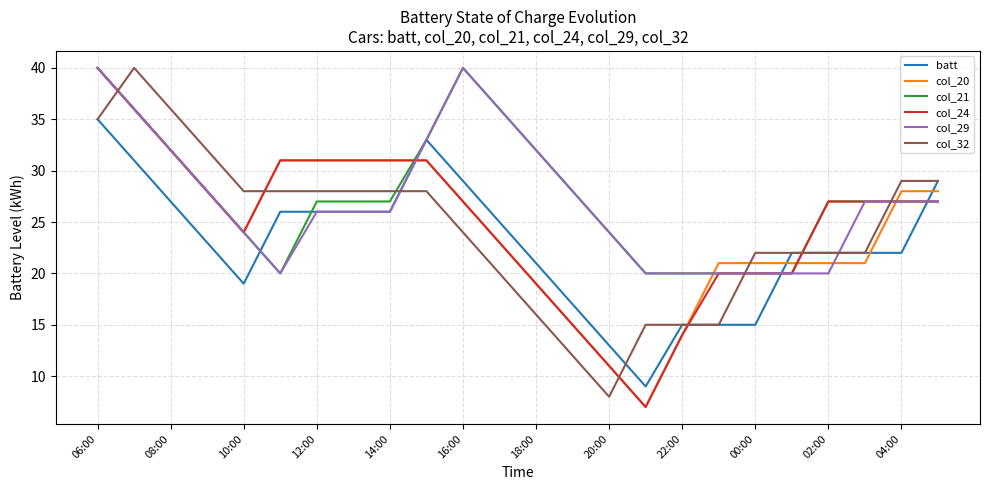

Reading left to right, what are all the values shown in this chart?

batt: 35	31	27	23	19	26	26	26	26	33	29	25	21	17	13	9	15	15	15	22	22	22	22	29
col_20: 40	36	32	28	24	31	31	31	31	31	27	23	19	15	11	7	14	21	21	21	21	21	28	28
col_21: 40	36	32	28	24	20	27	27	27	33	40	36	32	28	24	20	20	20	20	20	27	27	27	27
col_24: 40	36	32	28	24	31	31	31	31	31	27	23	19	15	11	7	14	20	20	20	27	27	27	27
col_29: 40	36	32	28	24	20	26	26	26	33	40	36	32	28	24	20	20	20	20	20	20	27	27	27
col_32: 35	40	36	32	28	28	28	28	28	28	24	20	16	12	8	15	15	15	22	22	22	22	29	29